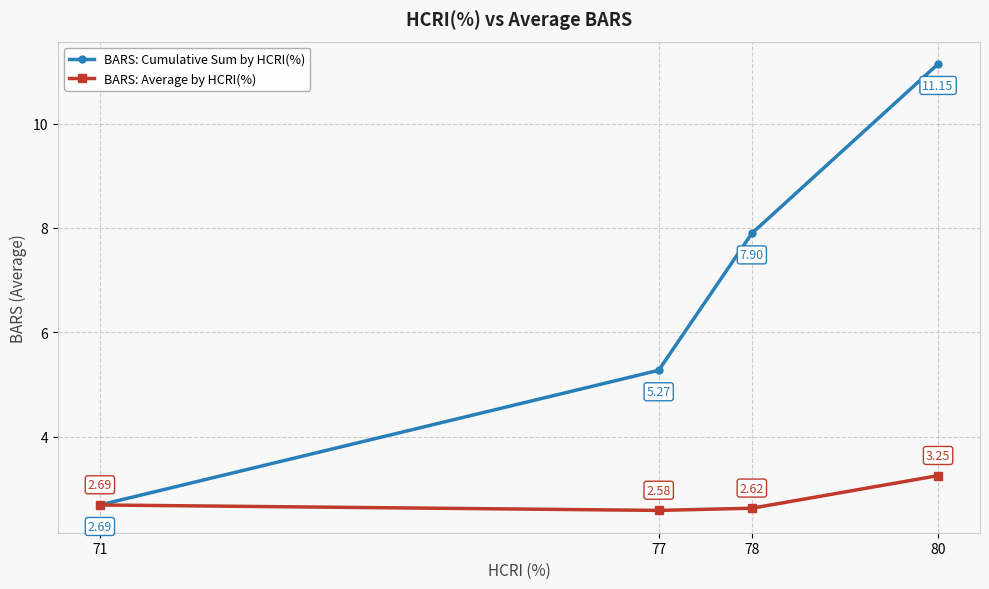

Which series changed the most between 71 and 78?

BARS: Cumulative Sum by HCRI(%)